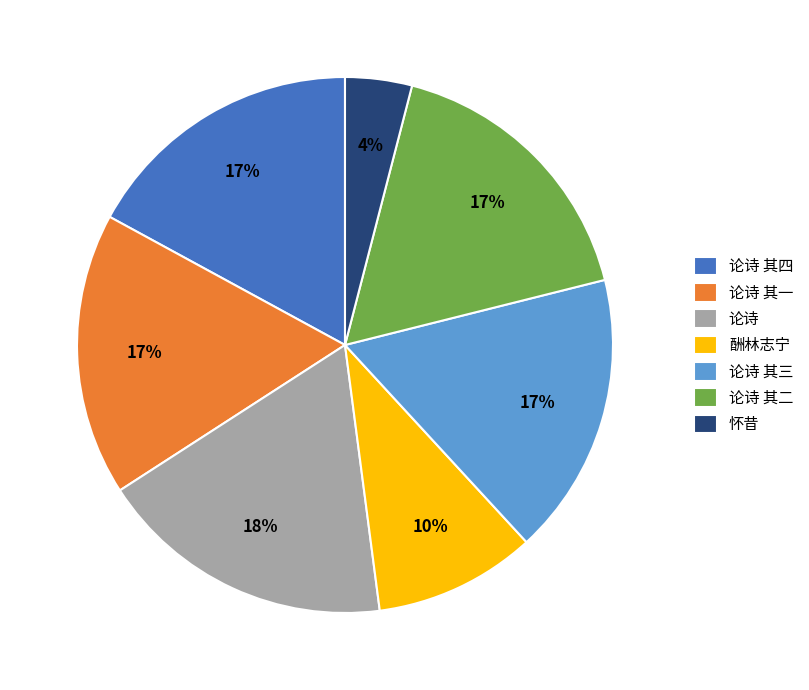

Is 论诗 其三 the majority of the pie?

No